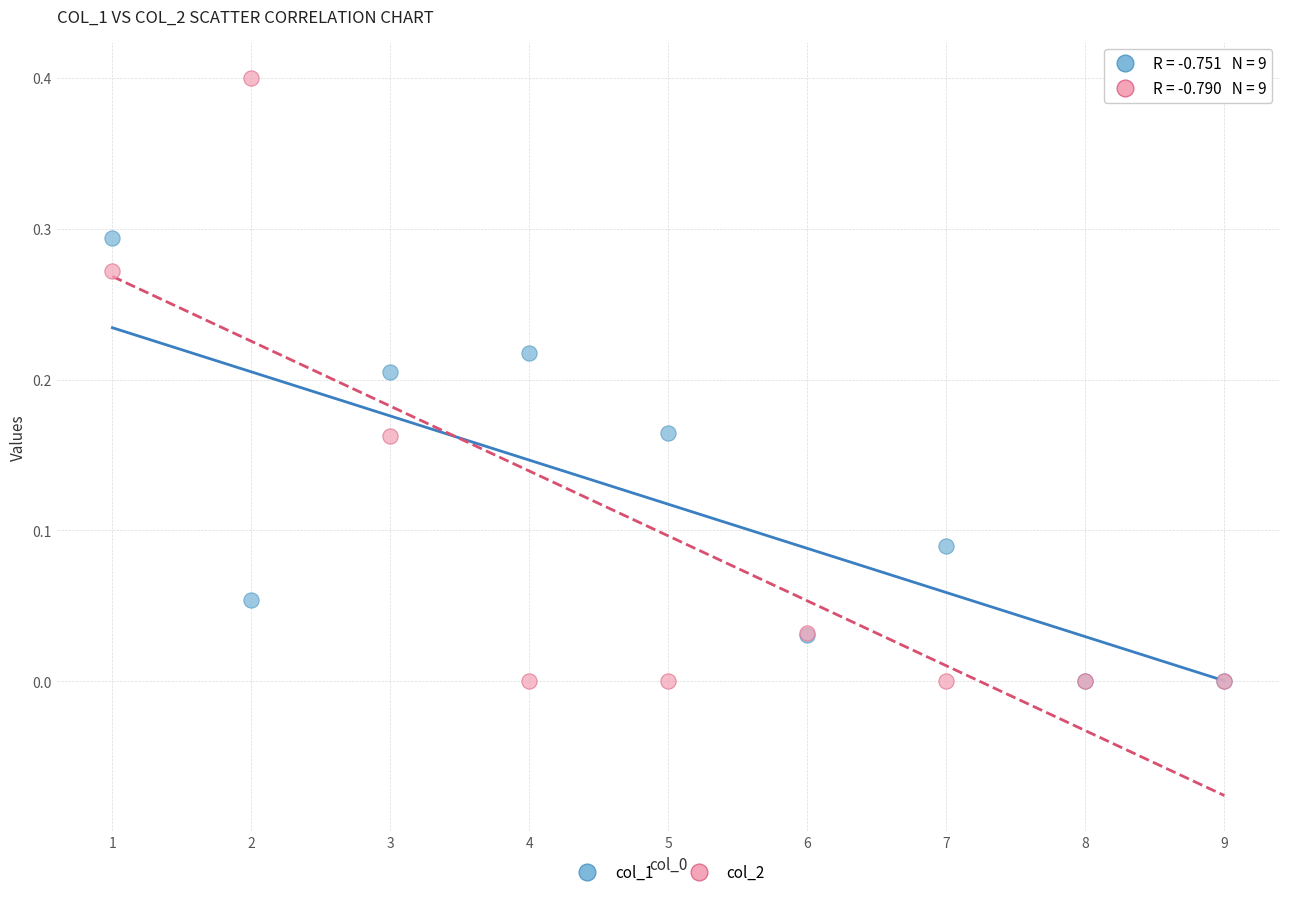

What are all the series names shown in the legend?

col_1, col_2